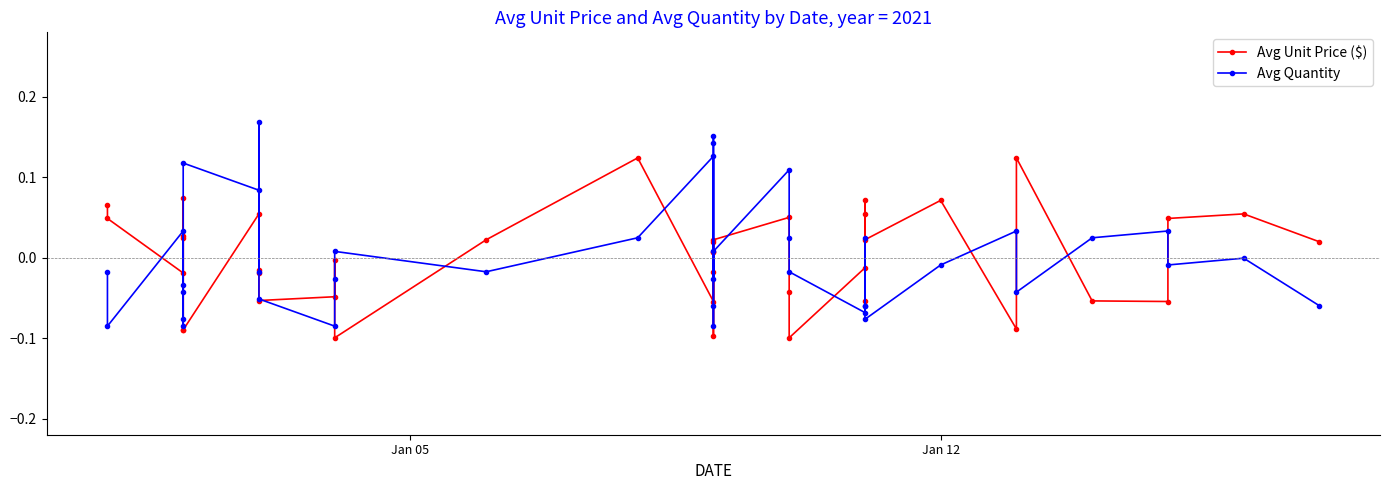

After their last crossing, which series has the higher values: Avg Unit Price ($) or Avg Quantity?

Avg Unit Price ($)